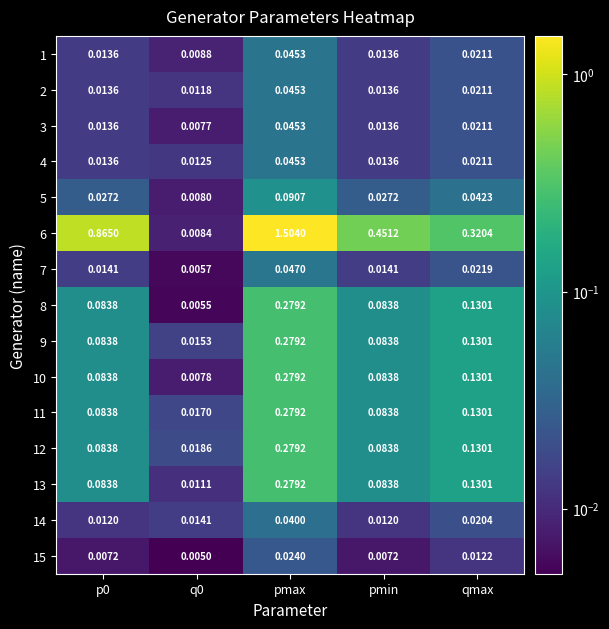

Is the value of 12 at q0 greater than the value of 8 at pmin?

No